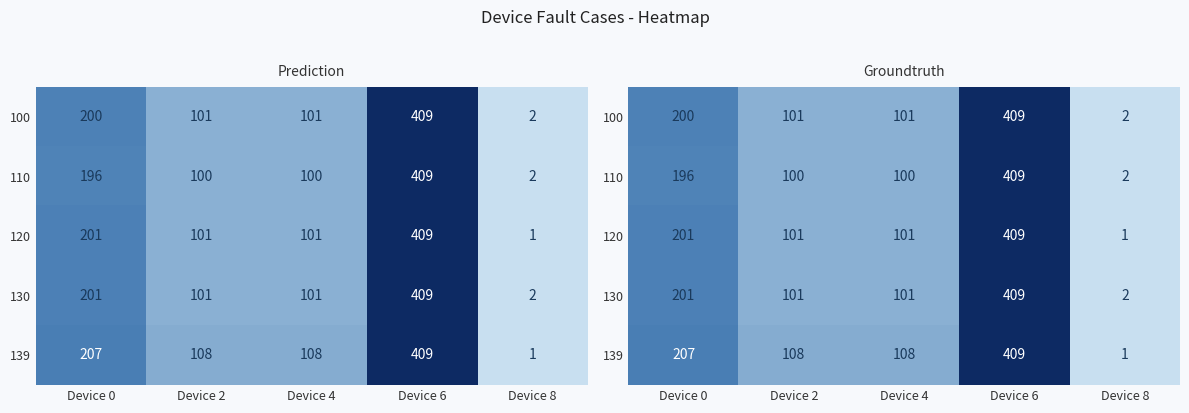

What is the sum of the 110 values at Device 4 and Device 8?

102